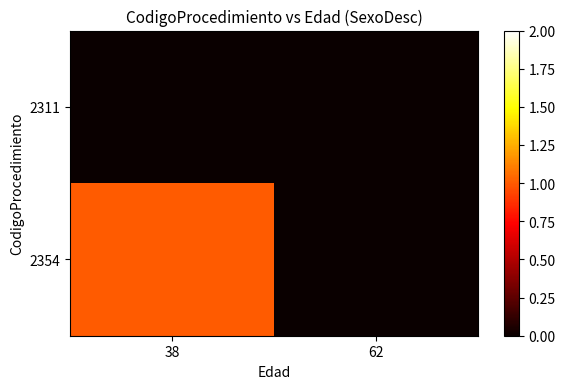

Between 62 and 38, which is larger?

62